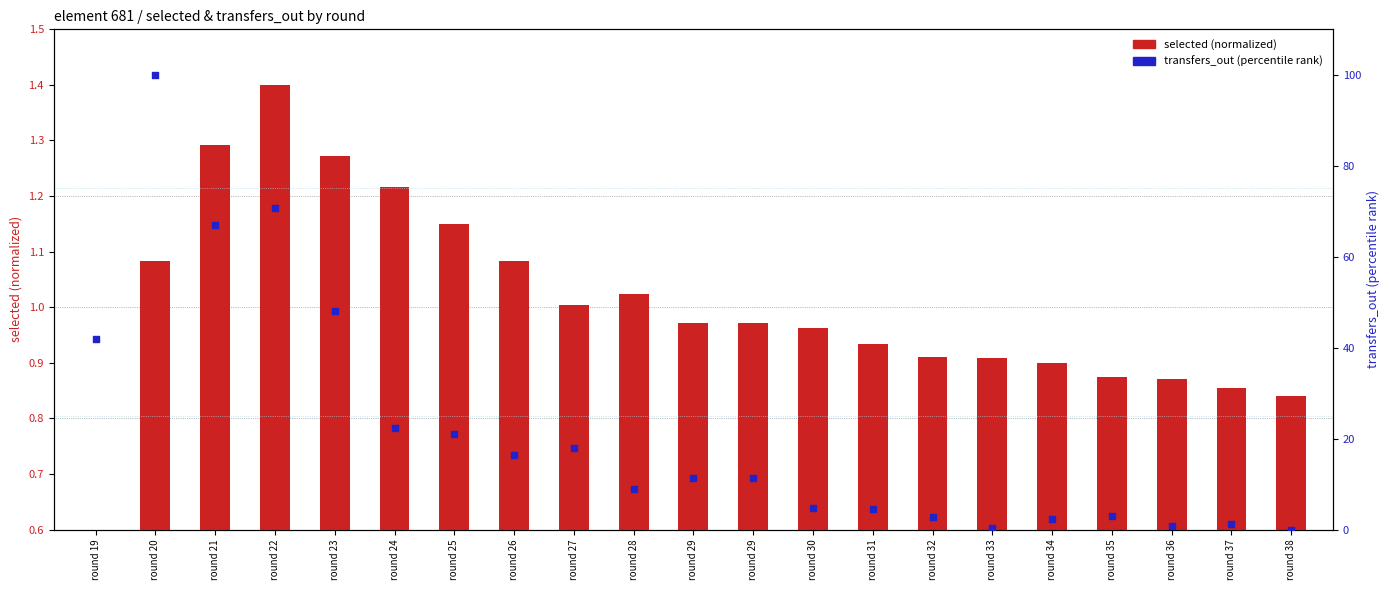

At which category is the sum across all series the highest?

round 20